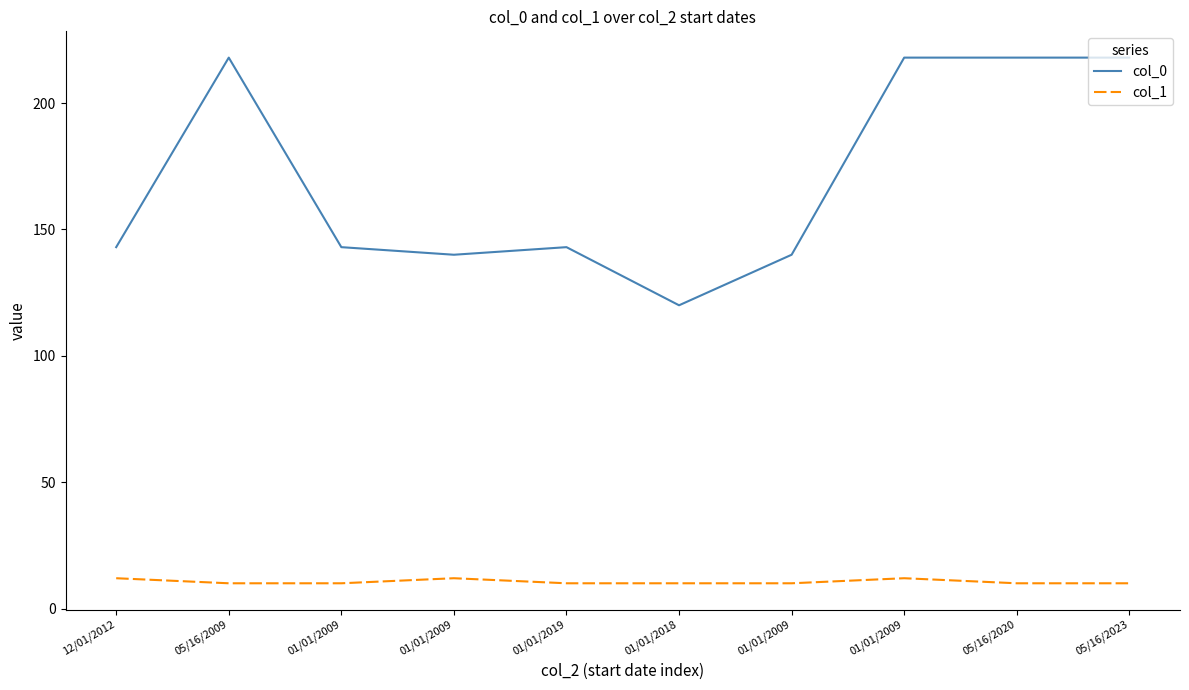

What is the label of the 5th point from the left?

01/01/2019